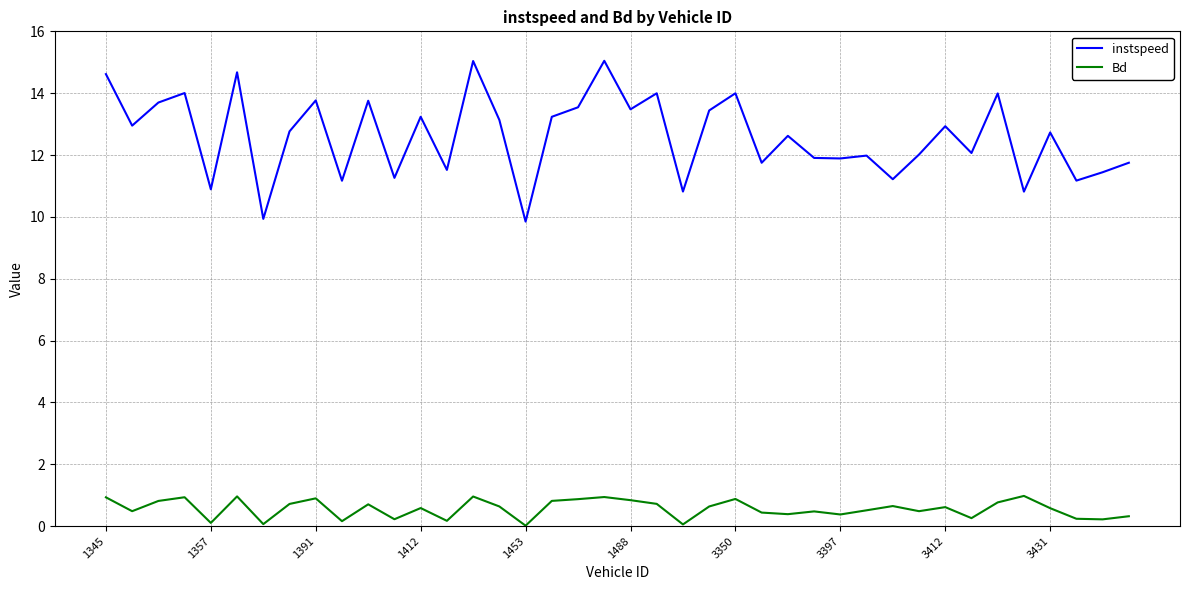

Rank the series by their maximum value, from highest to lowest.

instspeed, Bd